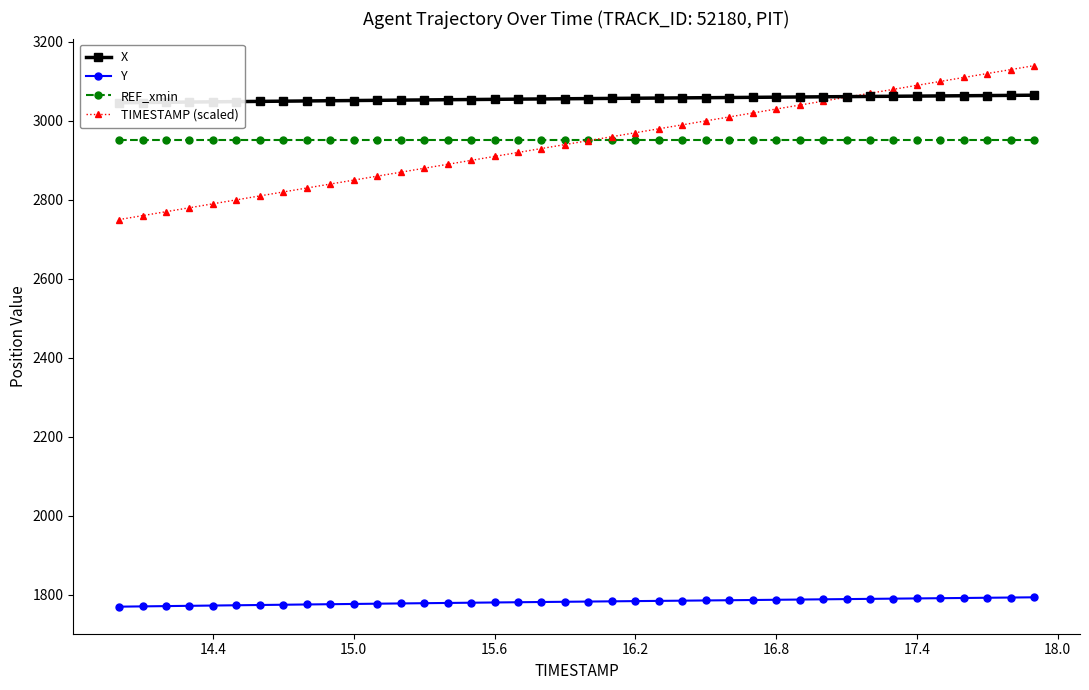

What is the greatest value displayed?

3140.0